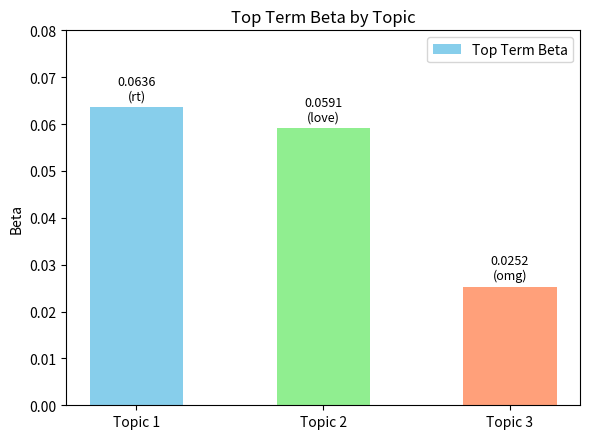

Rank the categories by value from lowest to highest.

Topic 3, Topic 2, Topic 1